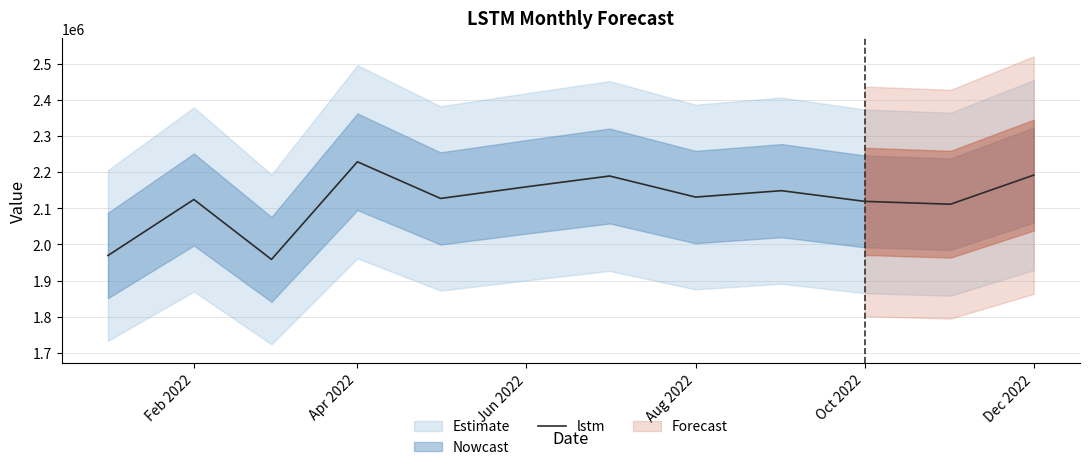

What is the greatest value displayed?

2228806.1